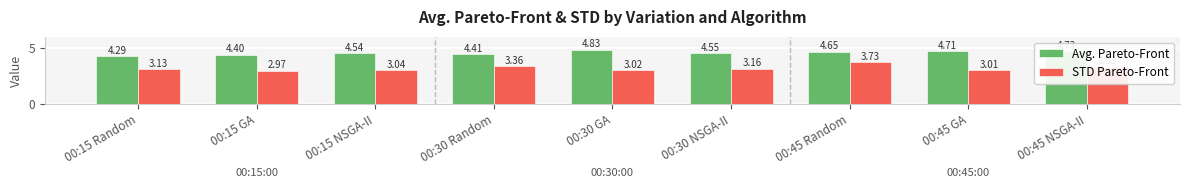

What position from the left is 00:15 Random?

1